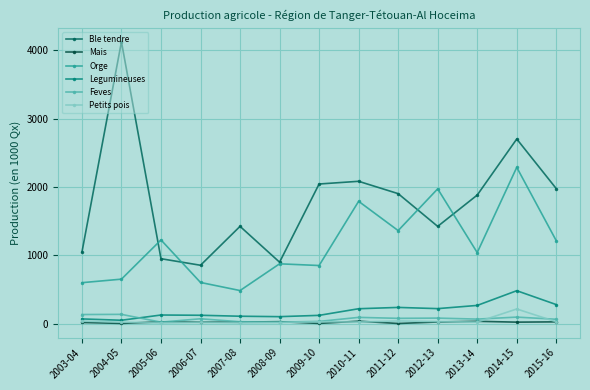

Where do Feves and Mais first cross each other?

2004-05 and 2005-06